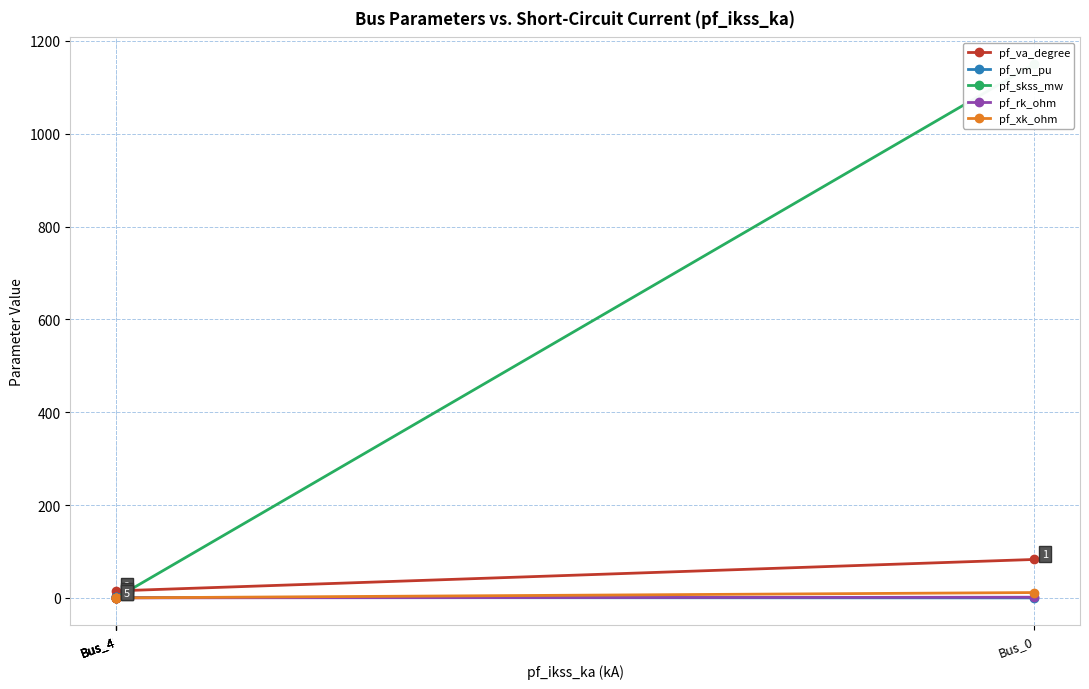

Is this an area chart (filled region under the line)?

No